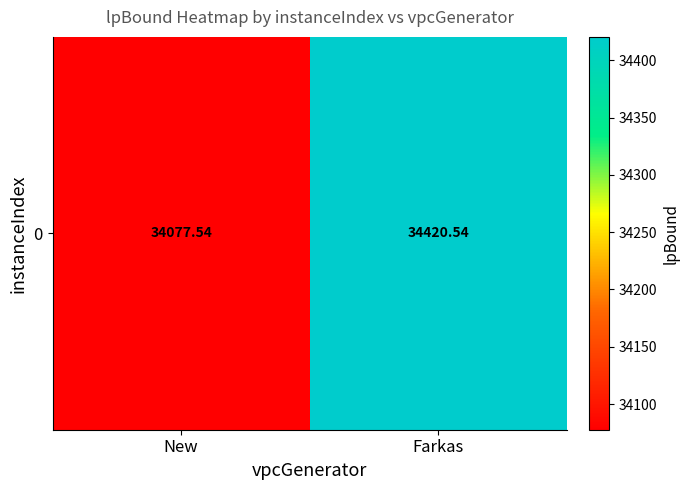

What is the change in value from New to Farkas?

+343.0